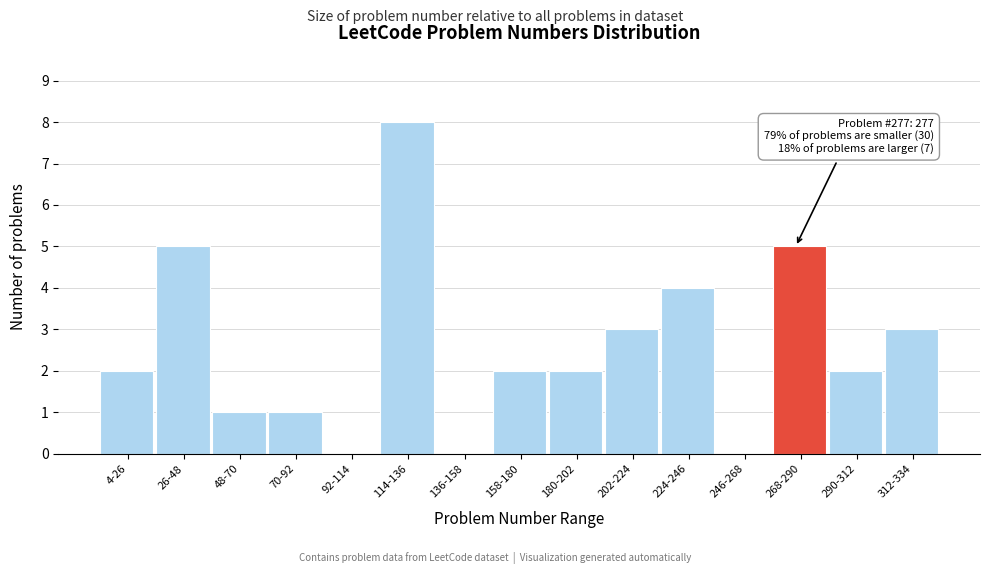

Reading right to left, extract all data points from this chart.

312-334=3	290-312=2	268-290=5	246-268=0	224-246=4	202-224=3	180-202=2	158-180=2	136-158=0	114-136=8	92-114=0	70-92=1	48-70=1	26-48=5	4-26=2